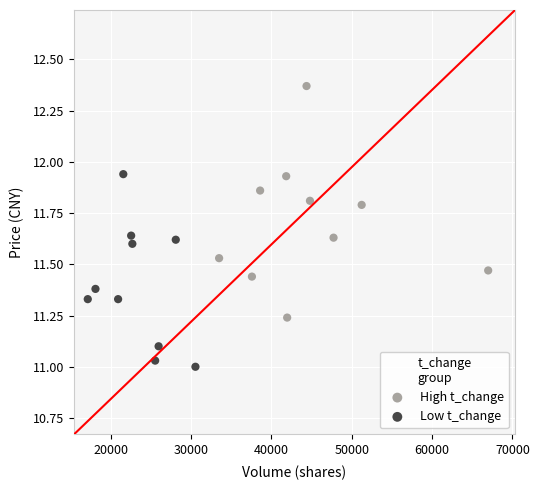

Which series reaches the maximum Y coordinate?

High t_change